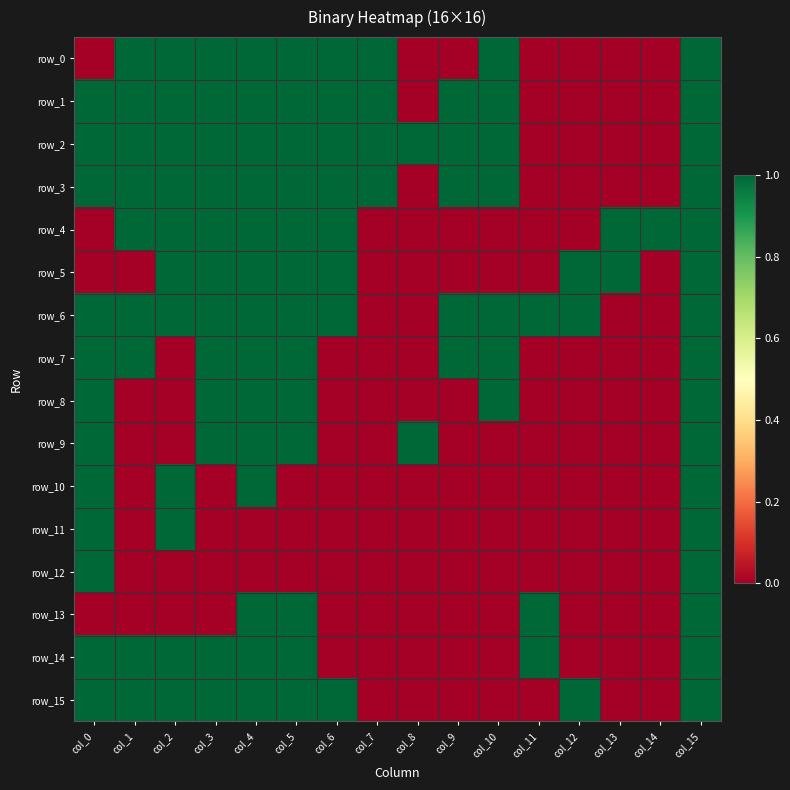

What is the total value across all series at col_15?

16